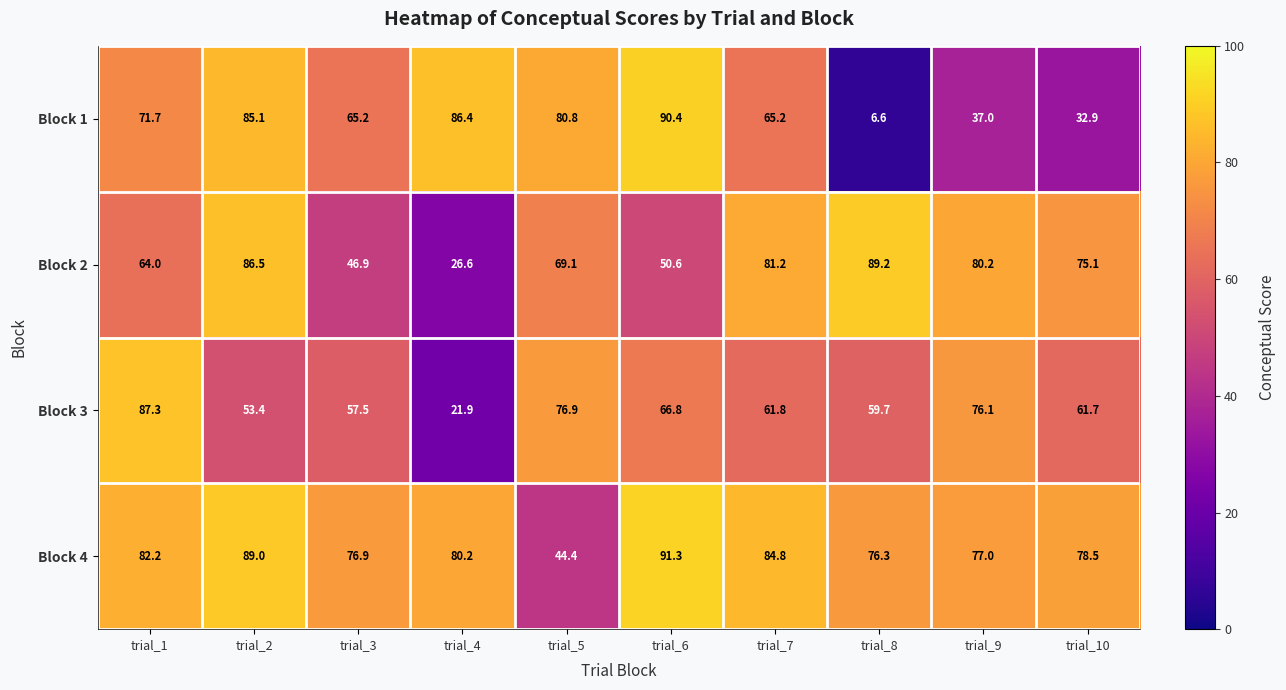

What is the average value of the Block 3 series?

62.3